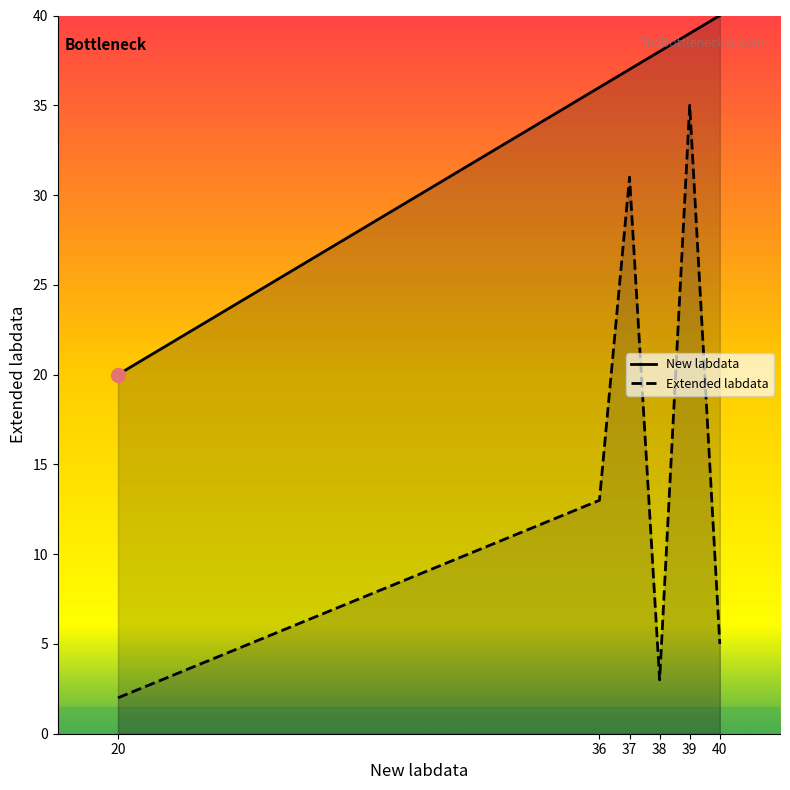

True or false: Extended labdata has a value of 18 at 39.

False